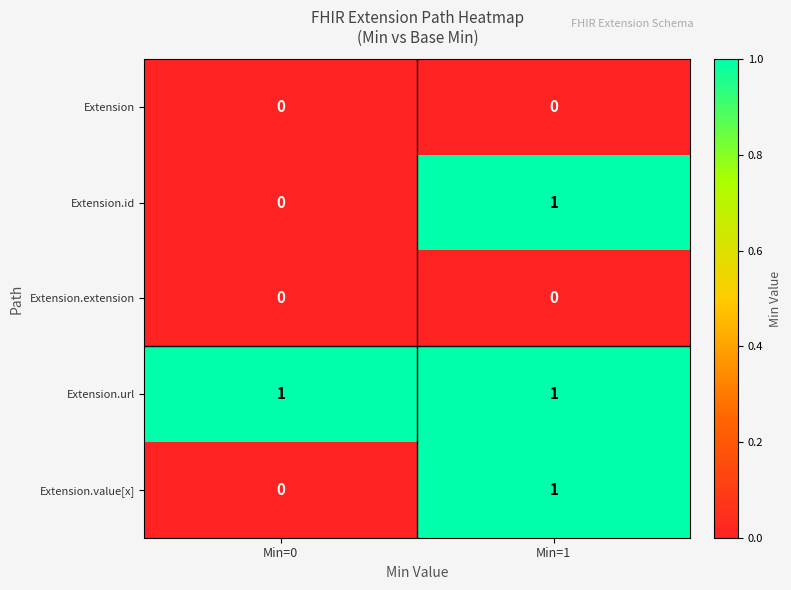

Is it true that Extension.value[x] equals 1 at Min=1?

True